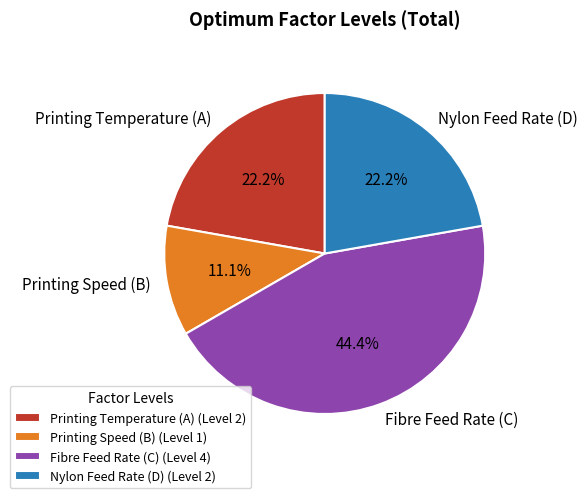

Is it true that Nylon Feed Rate (D) is 22% of the pie?

True